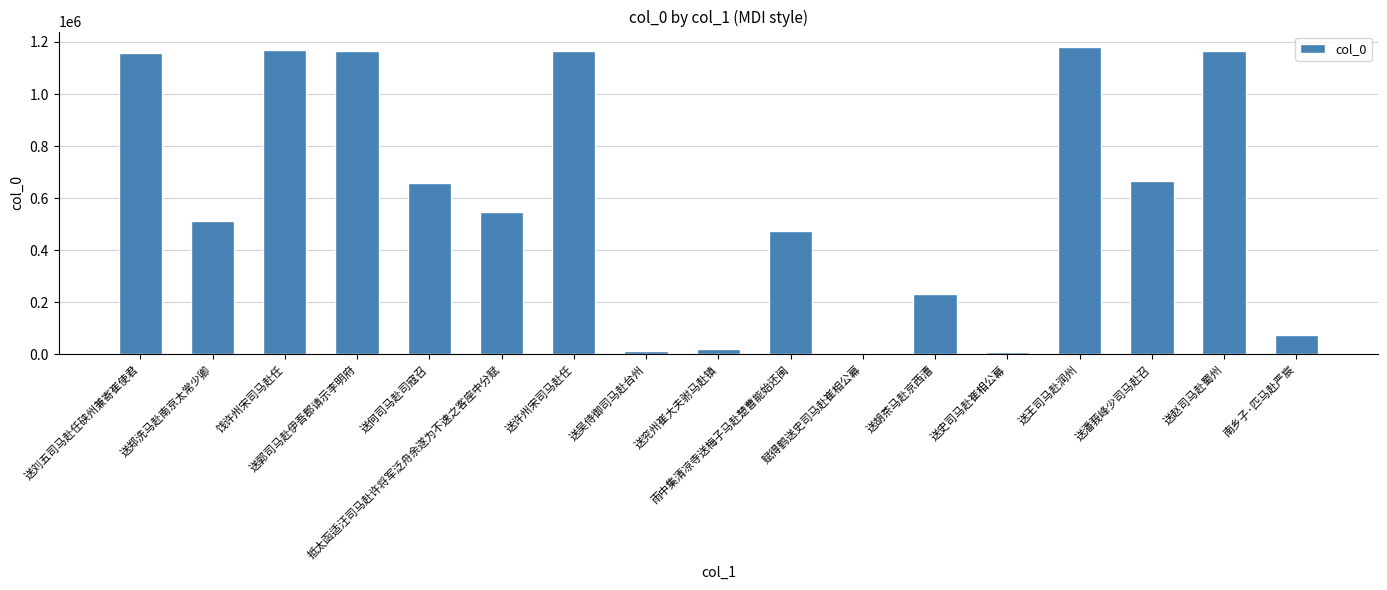

Between 送何司马赴司寇召 and 抵太函适汪司马赴许将军泛舟余遂为不速之客座中分赋, which is larger?

送何司马赴司寇召